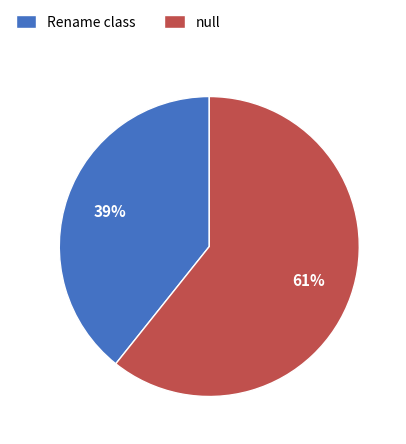

To the nearest percent, what percentage of the pie is Rename class?

39%